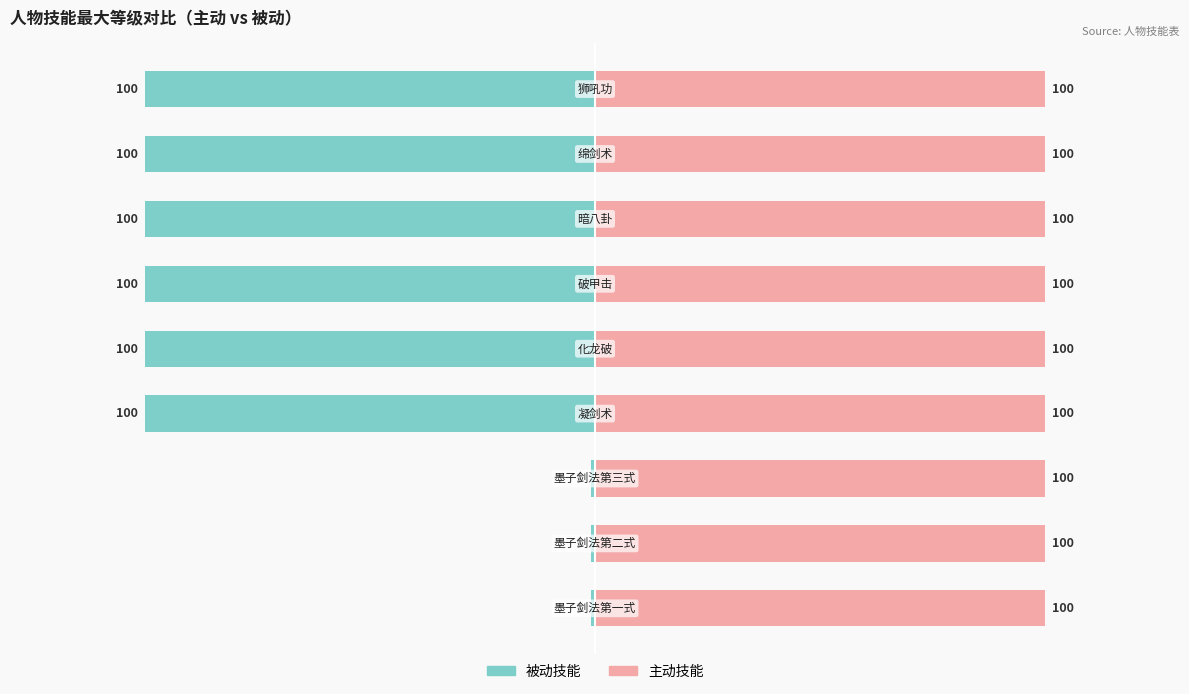

What is the value of the 被动技能 bar at the 5th from the left?

-100.0